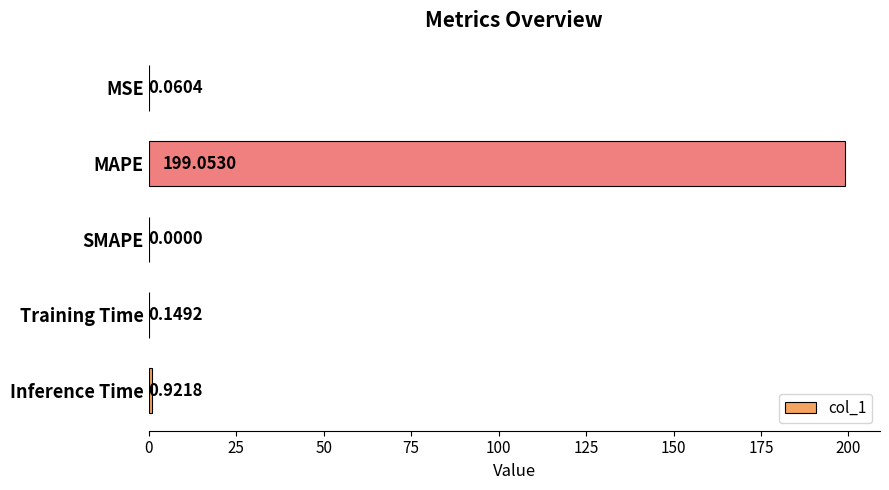

What is the sum of the values at Inference Time and Training Time?

1.1